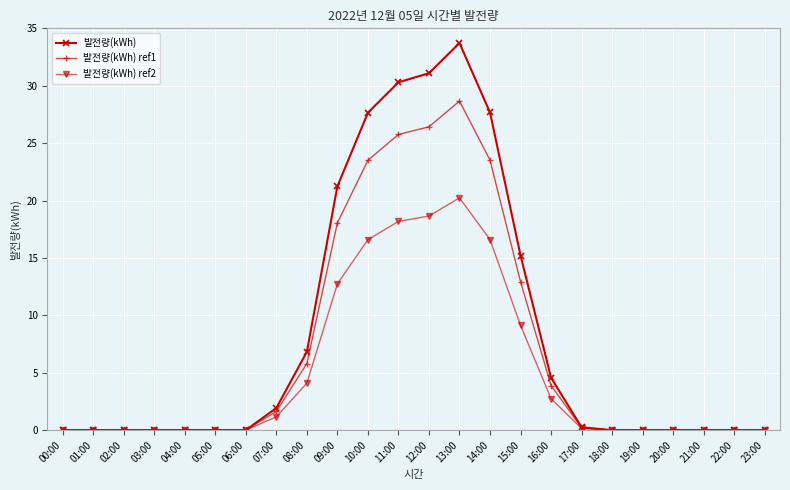

List the series in order of their peak value, lowest first.

발전량(kWh) ref2, 발전량(kWh) ref1, 발전량(kWh)